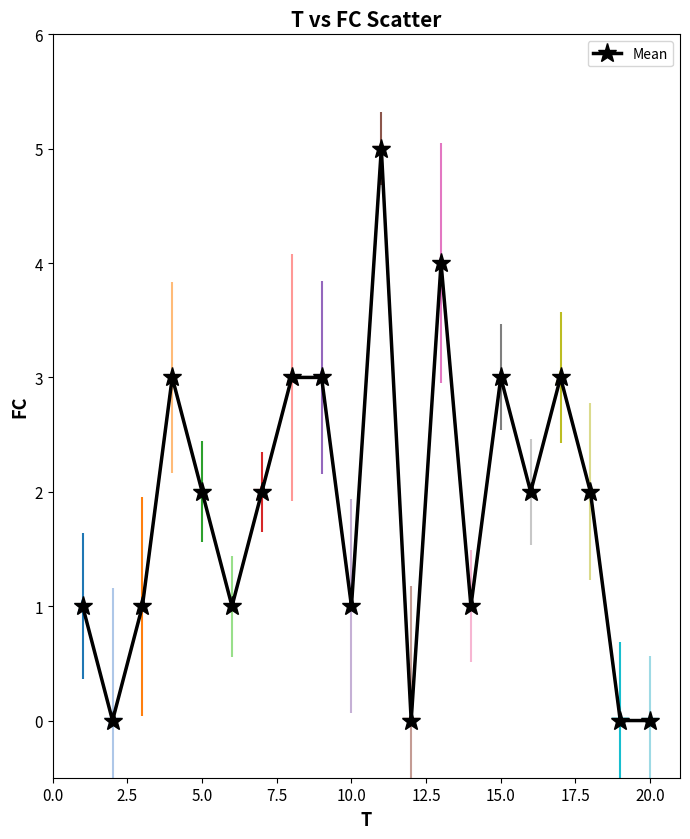

What is the maximum value shown in the chart?

5